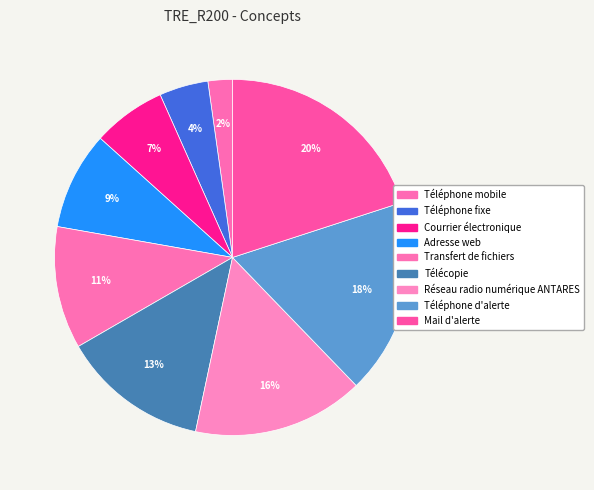

Is there any slice that represents more than half of the pie?

No